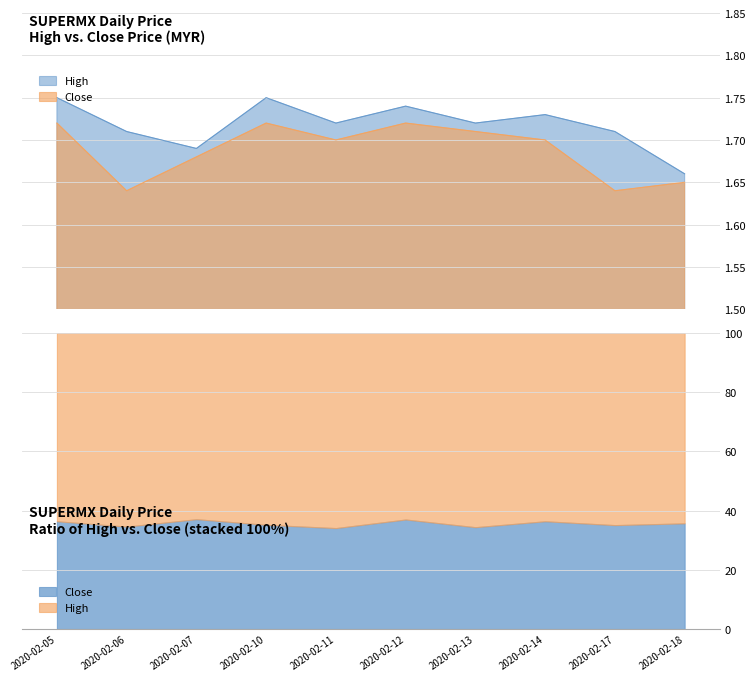

What is the sum of the high values at 2020-02-11 and 2020-02-14?

3.5